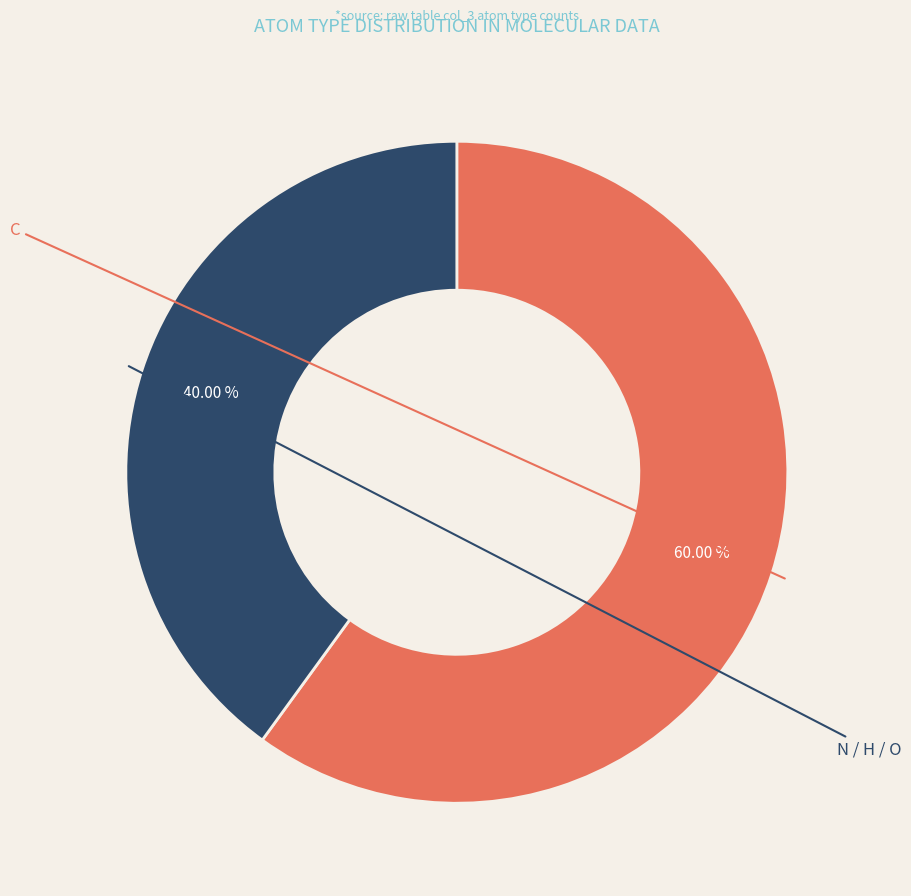

Rank the categories by value from highest to lowest.

C, N, H, O